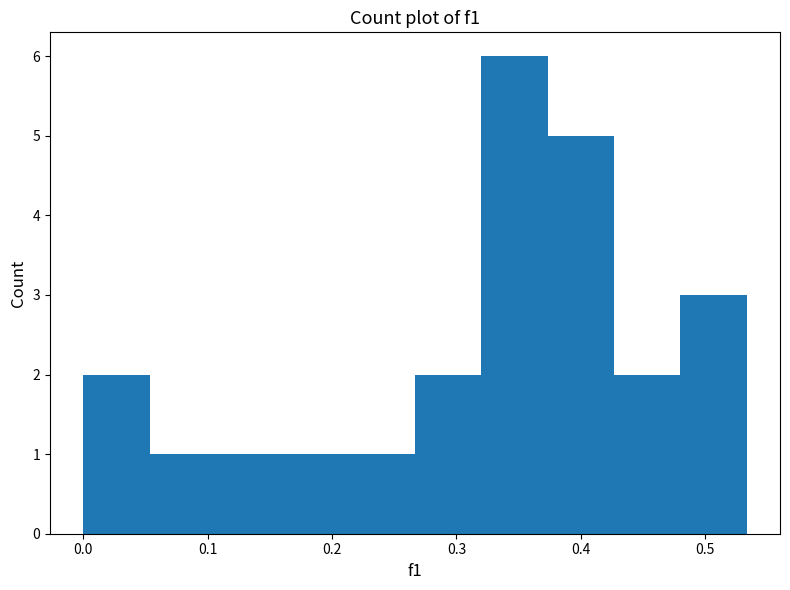

Which range on the x-axis has the tallest bar?

0.32 to 0.37